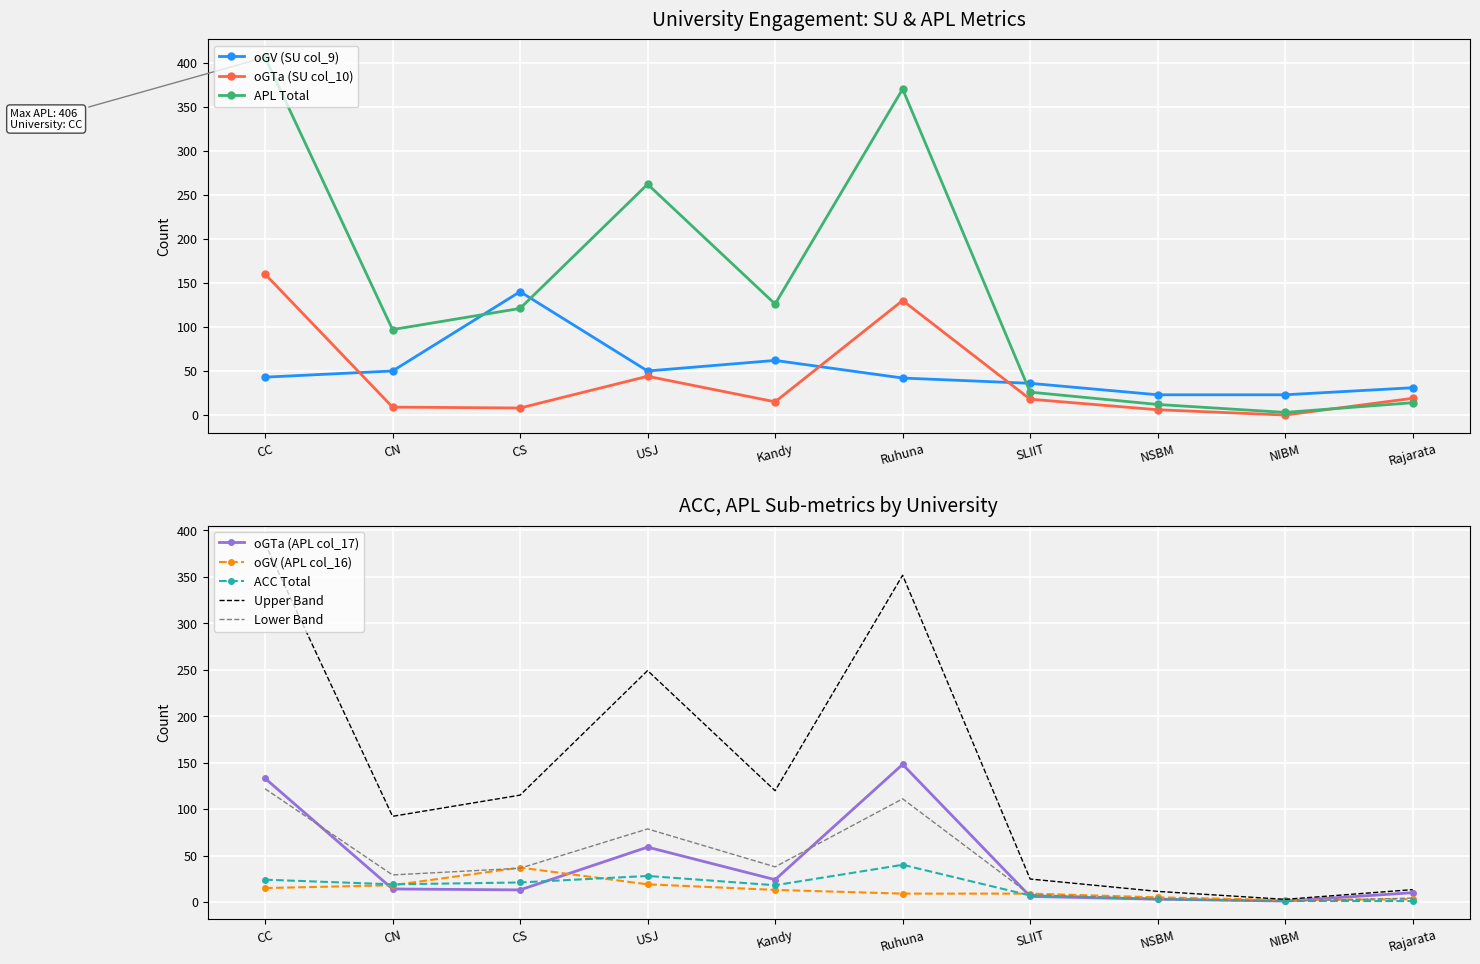

Which has a higher value, NIBM or SLIIT?

SLIIT